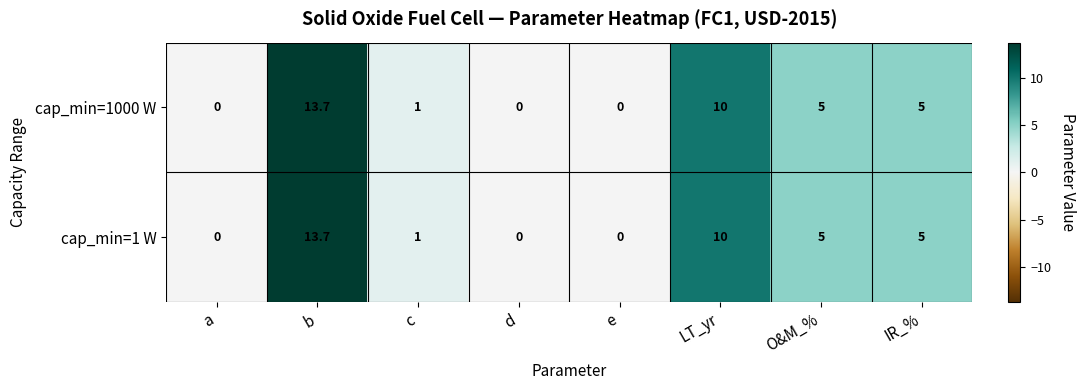

At how many categories does at least one series exceed 2?

4